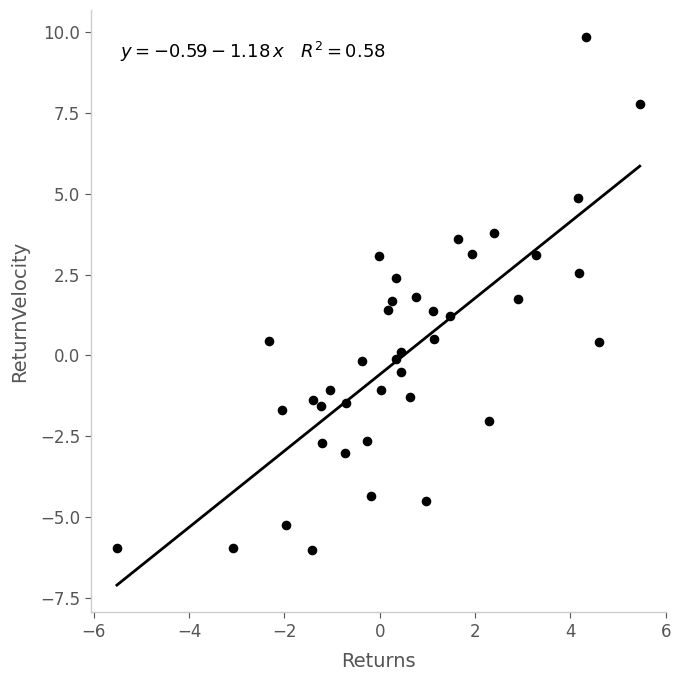

What is the range of X values (max minus min)?

11.0